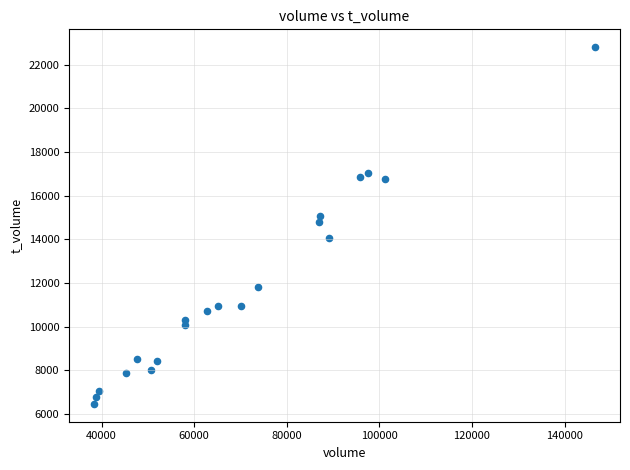

What is the range of Y values (max minus min)?

16336